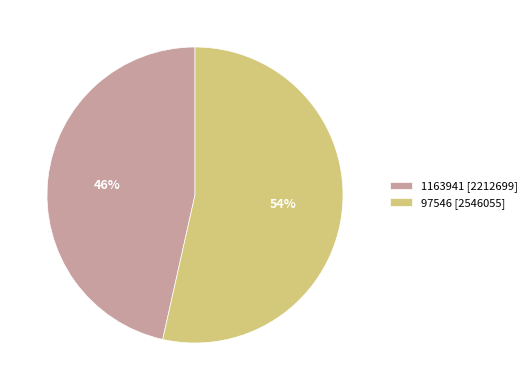

How many slices are in this pie chart?

2